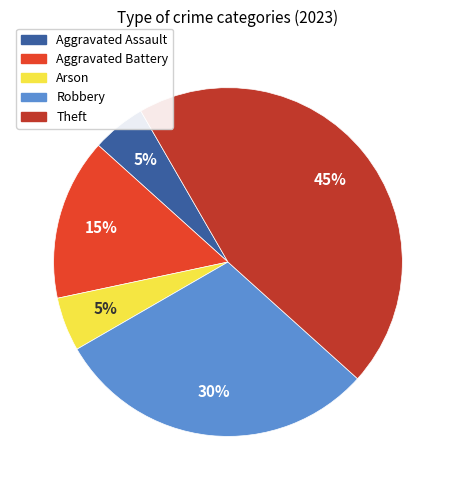

True or false: Aggravated Battery accounts for 27% of the total.

False